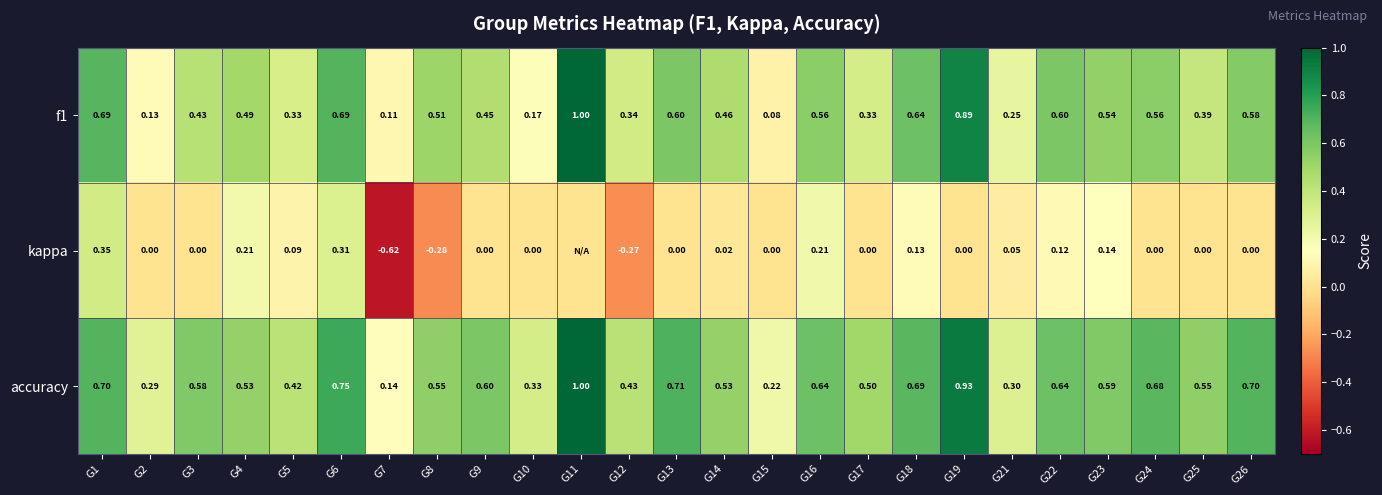

Which series changed the most between G6 and G24?

kappa